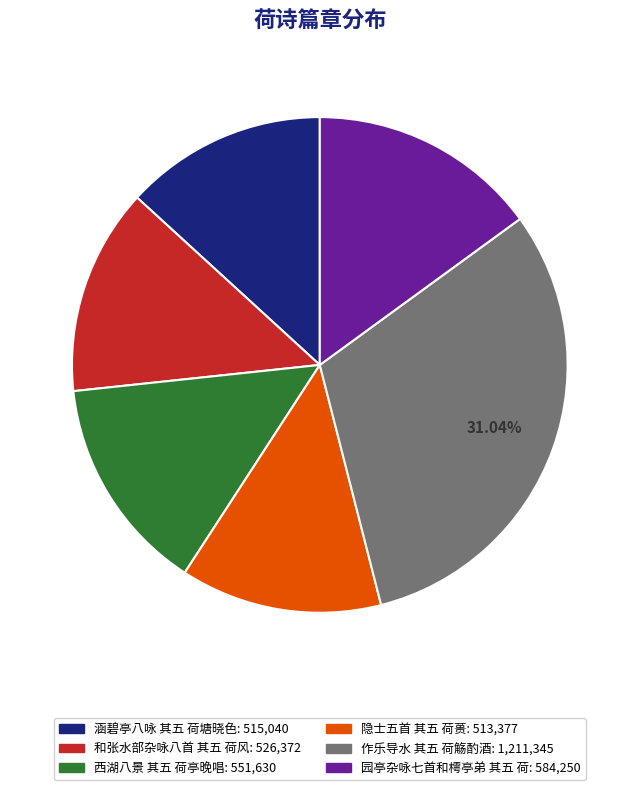

What percentage is the 西湖八景 其五 荷亭晚唱 slice, to the nearest percent?

14%